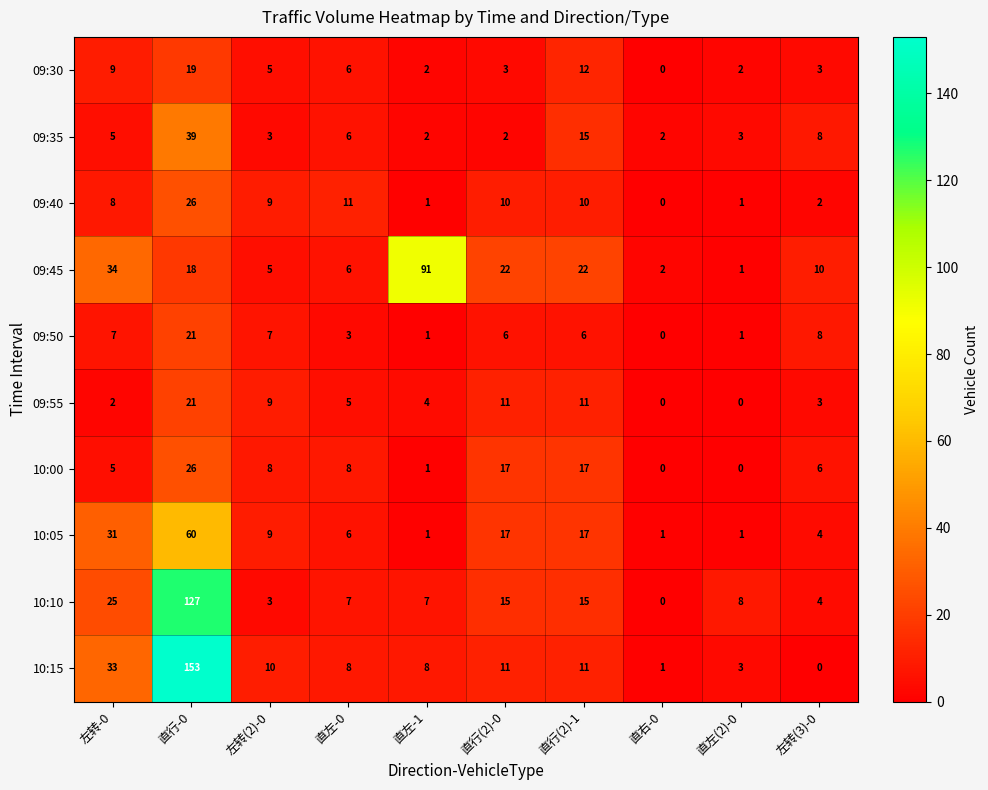

What is the spread (max minus min) of values at 左转-0?

32